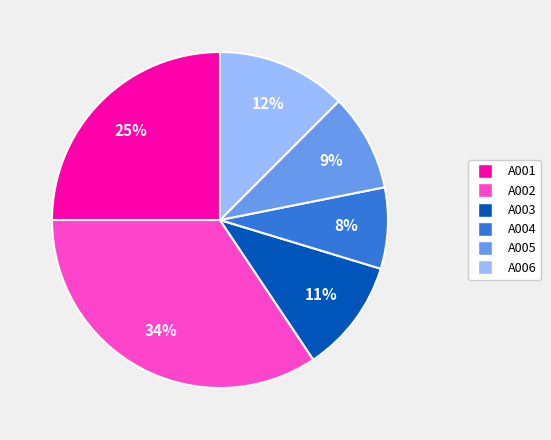

Which slice is the smallest?

A004